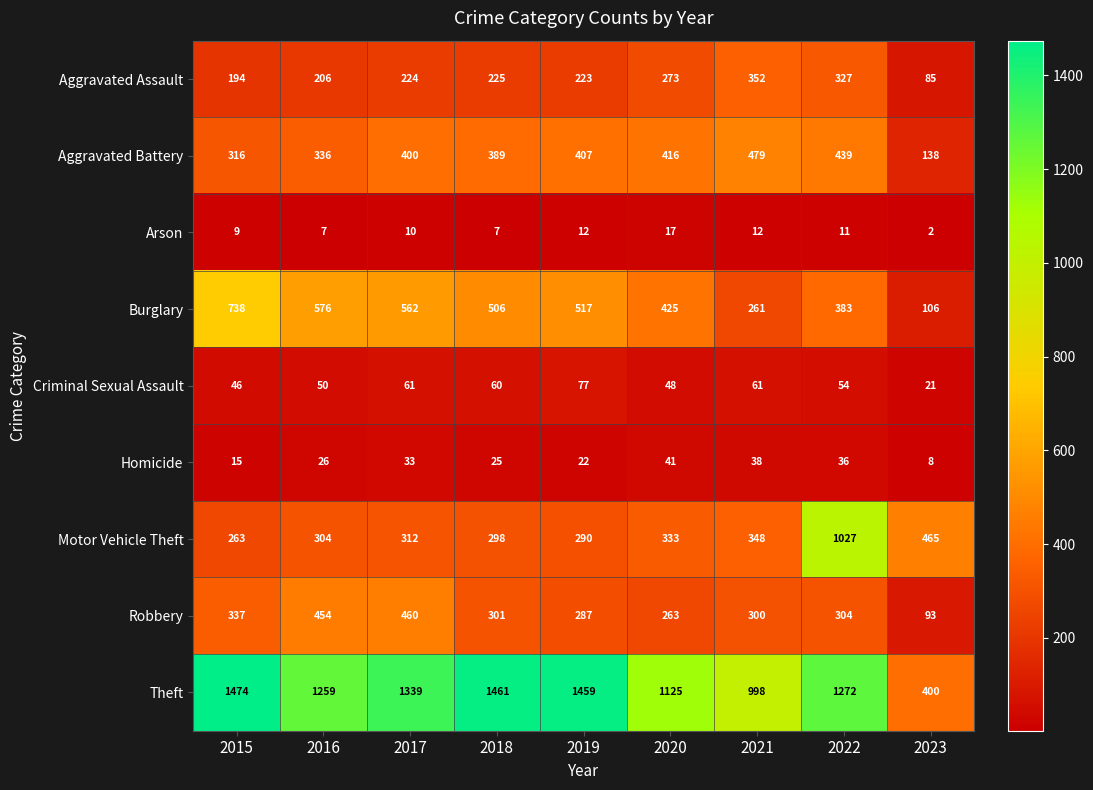

What is the difference between the maximum and minimum values in the Burglary series?

632